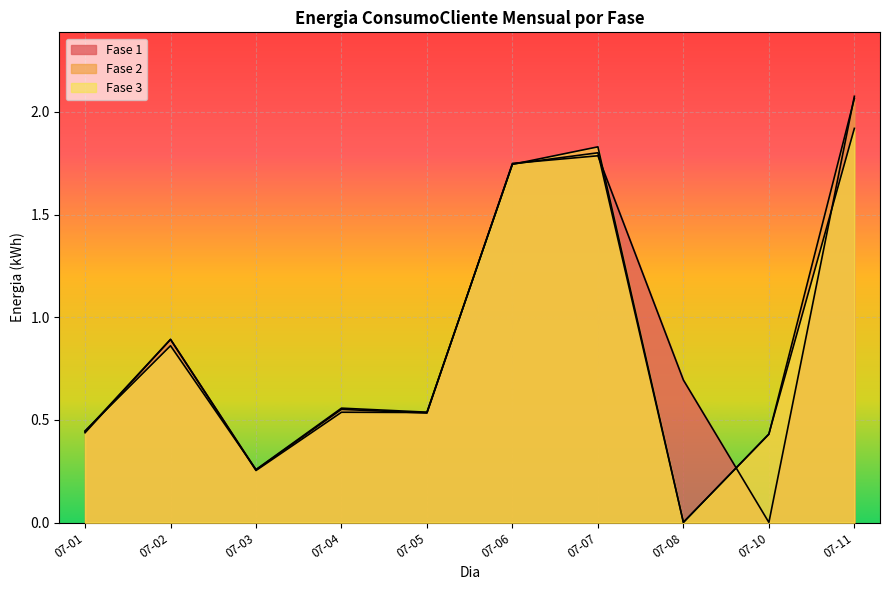

Does the chart display data point markers on the line(s)?

No